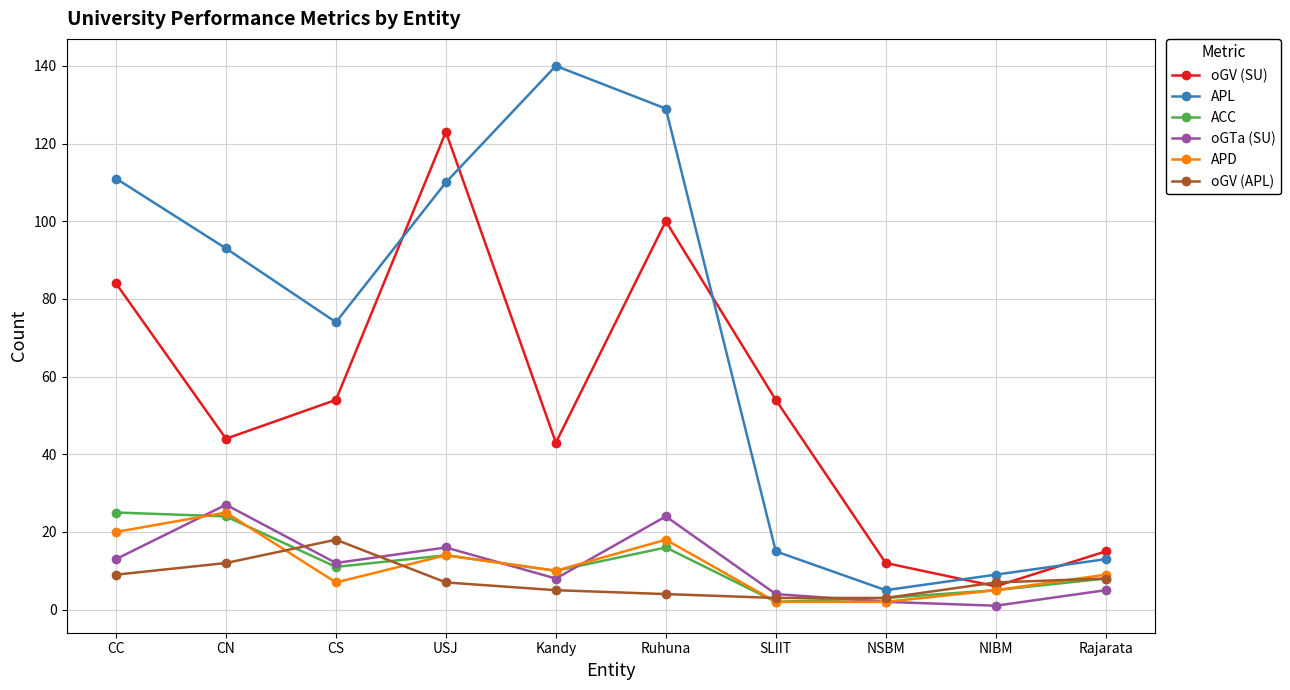

Reading left to right, transcribe all the data shown in this chart.

oGV (SU): CC=84	CN=44	CS=54	USJ=123	Kandy=43	Ruhuna=100	SLIIT=54	NSBM=12	NIBM=6	Rajarata=15
APL: CC=111	CN=93	CS=74	USJ=110	Kandy=140	Ruhuna=129	SLIIT=15	NSBM=5	NIBM=9	Rajarata=13
ACC: CC=25	CN=24	CS=11	USJ=14	Kandy=10	Ruhuna=16	SLIIT=2	NSBM=3	NIBM=5	Rajarata=8
oGTa (SU): CC=13	CN=27	CS=12	USJ=16	Kandy=8	Ruhuna=24	SLIIT=4	NSBM=2	NIBM=1	Rajarata=5
APD: CC=20	CN=25	CS=7	USJ=14	Kandy=10	Ruhuna=18	SLIIT=2	NSBM=2	NIBM=5	Rajarata=9
oGV (APL): CC=9	CN=12	CS=18	USJ=7	Kandy=5	Ruhuna=4	SLIIT=3	NSBM=3	NIBM=7	Rajarata=8